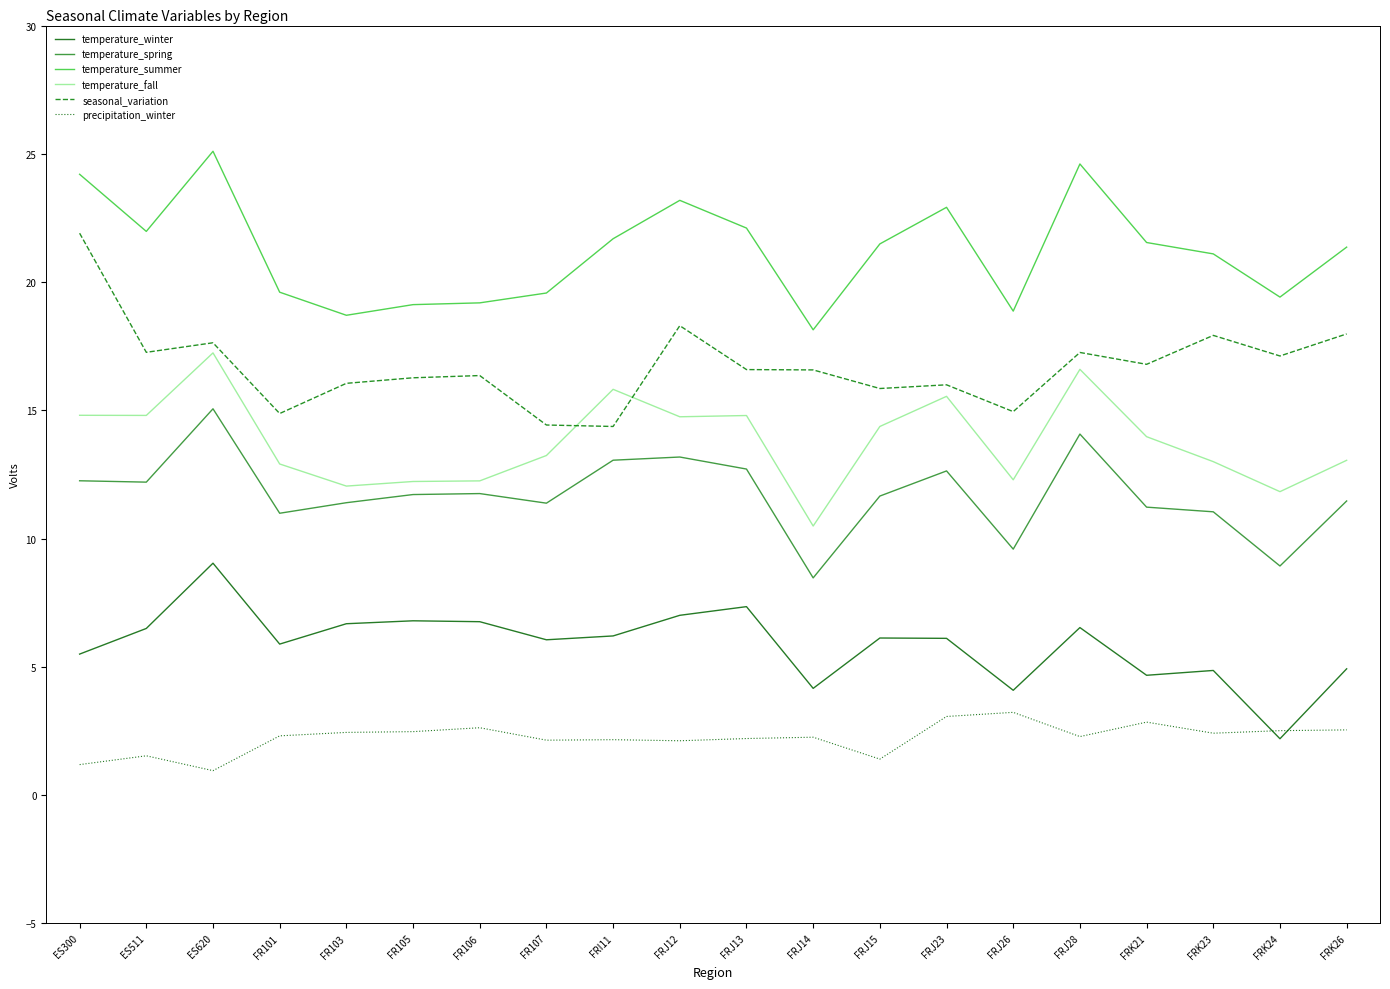

At which category is the sum across all series the highest?

ES620